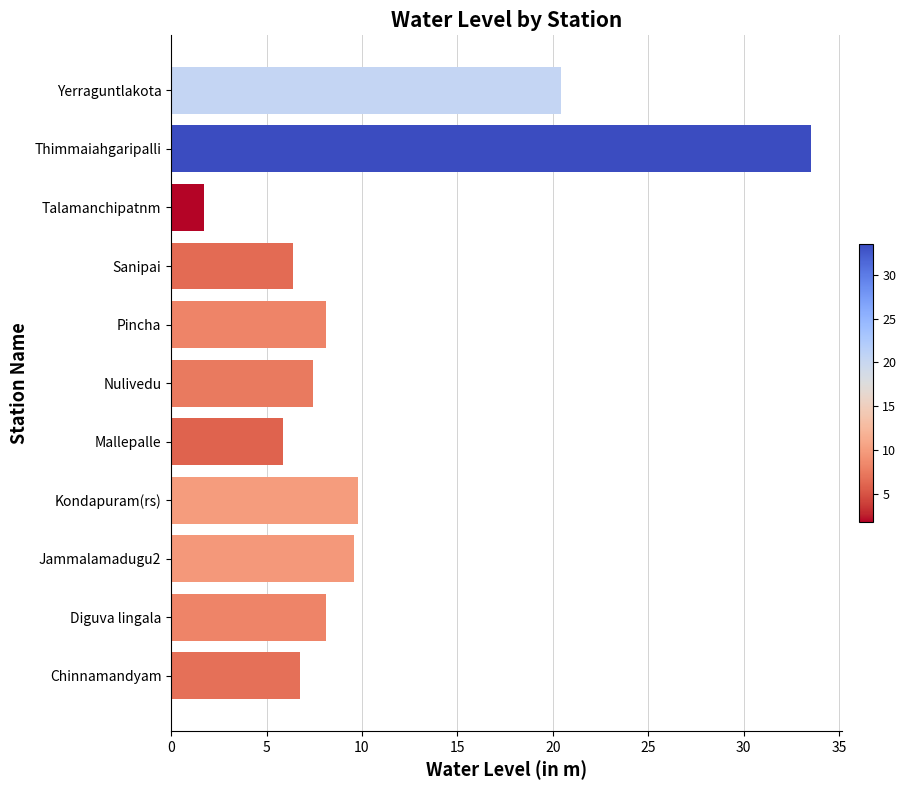

Reading top to bottom, transcribe all the data shown in this chart.

Yerraguntlakota=20.4	Thimmaiahgaripalli=33.5	Talamanchipatnm=1.7	Sanipai=6.4	Pincha=8.1	Nulivedu=7.4	Mallepalle=5.9	Kondapuram(rs)=9.8	Jammalamadugu2=9.6	Diguva lingala=8.1	Chinnamandyam=6.8